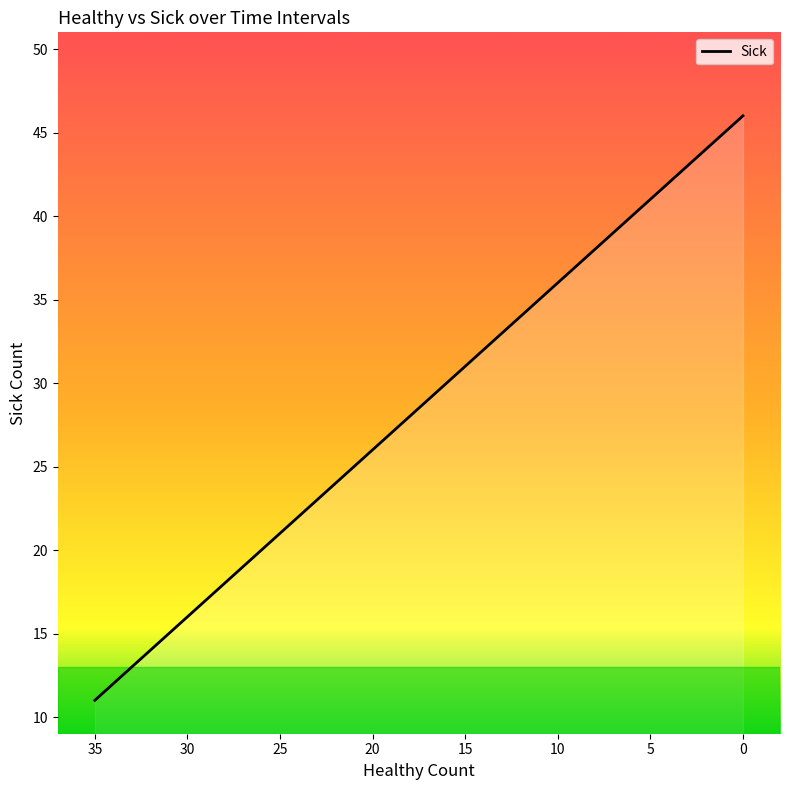

Reading left to right, transcribe all the data shown in this chart.

11	12	13	15	16	17	18	19	20	22	23	24	25	26	27	28	29	30	31	32	33	34	35	36	37	38	39	40	41	42	43	44	45	46